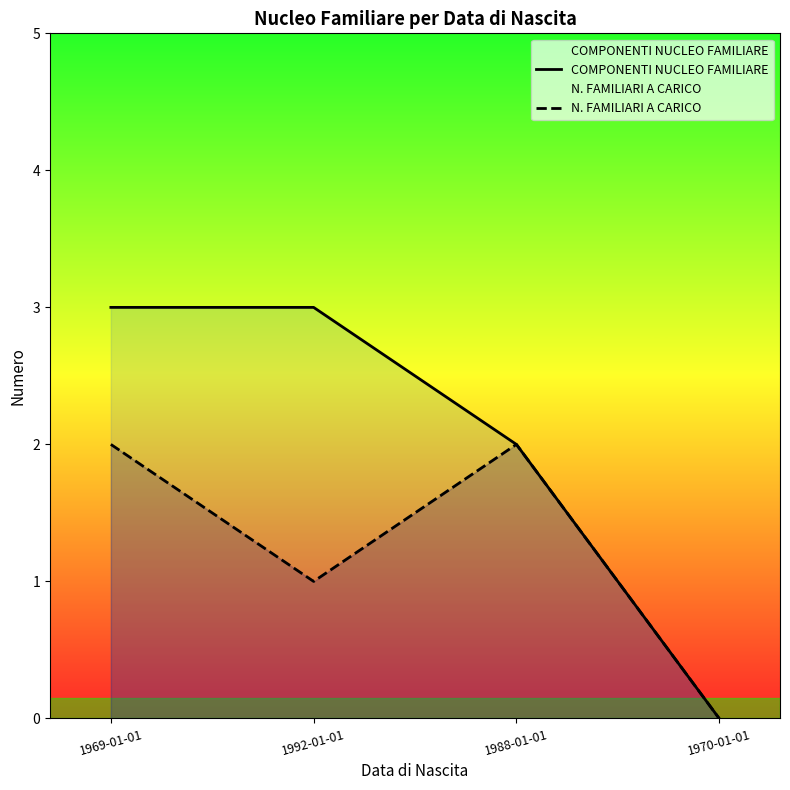

Rank the series by their average value, from highest to lowest.

COMPONENTI NUCLEO FAMILIARE, N. FAMILIARI A CARICO